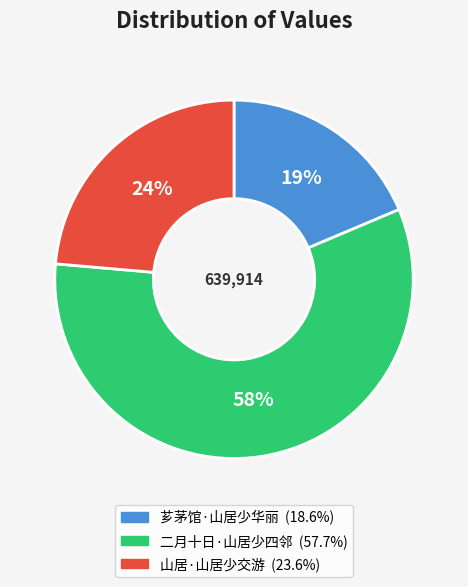

Combined, do 山居·山居少交游 and 二月十日·山居少四邻 account for over 50%?

Yes